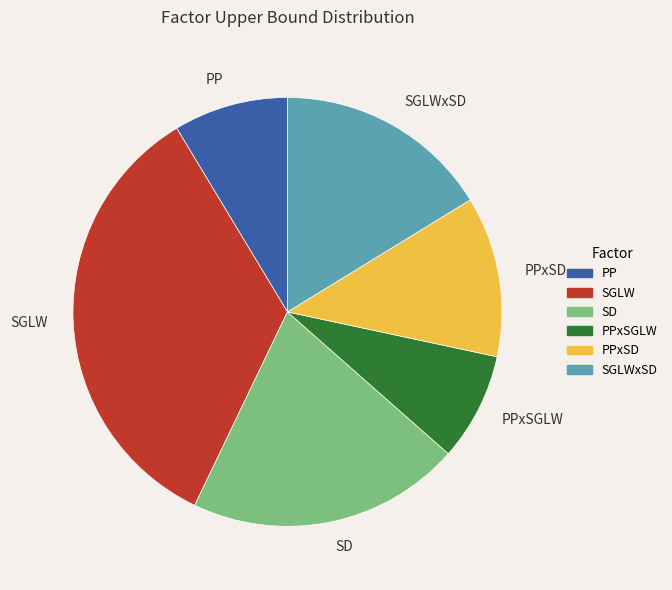

The SGLW slice represents 44% of the pie. True or false?

False